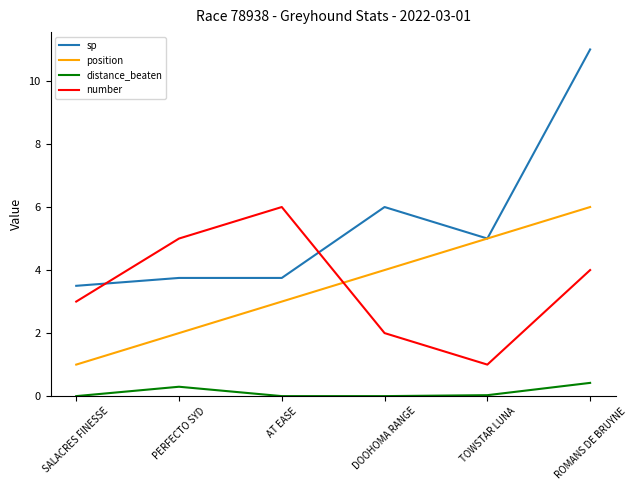

What is the difference between the maximum and minimum values in the sp series?

7.5